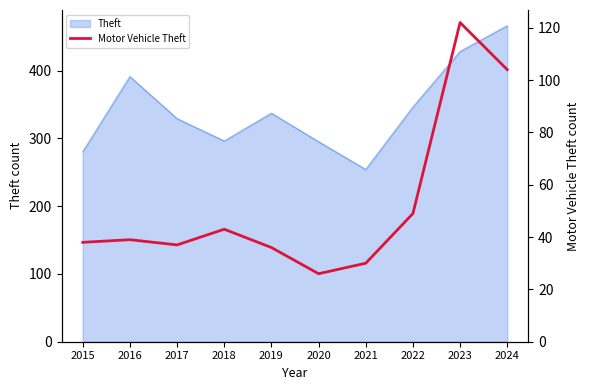

What is the value of the 9th point from the left?

122